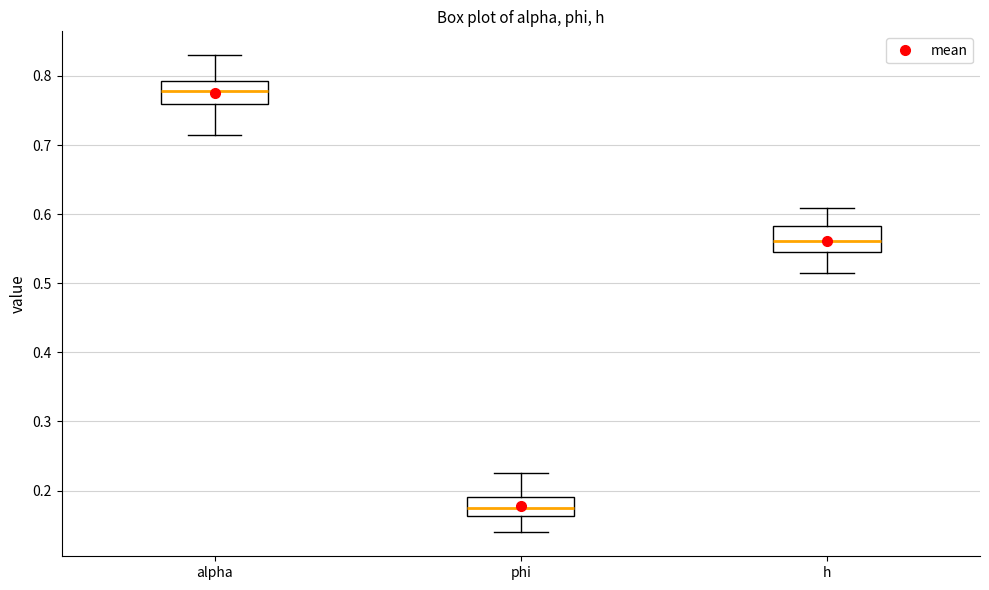

Reading left to right, transcribe this box plot: for each box, give where its median line is, the range the box spans, and where its two whiskers end, as read against the y-axis. The values are not printed on the chart, so give them approximately, as read against the axis.

alpha: median 0.78, box 0.76 to 0.79, whiskers 0.71 to 0.83
phi: median 0.18, box 0.16 to 0.19, whiskers 0.14 to 0.23
h: median 0.56, box 0.55 to 0.58, whiskers 0.52 to 0.61